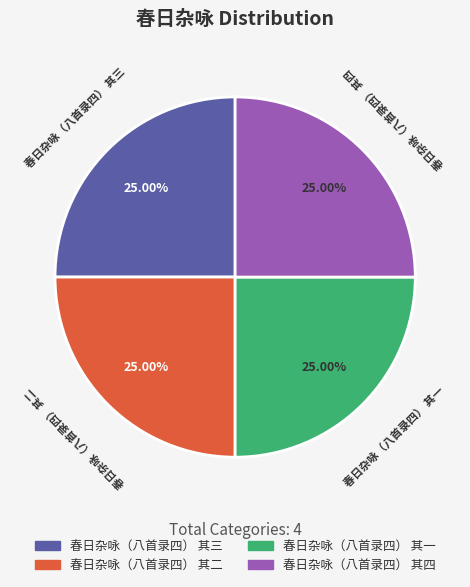

What is the ratio of the value at 春日杂咏（八首录四） 其一 to the value at 春日杂咏（八首录四） 其四?

1.0